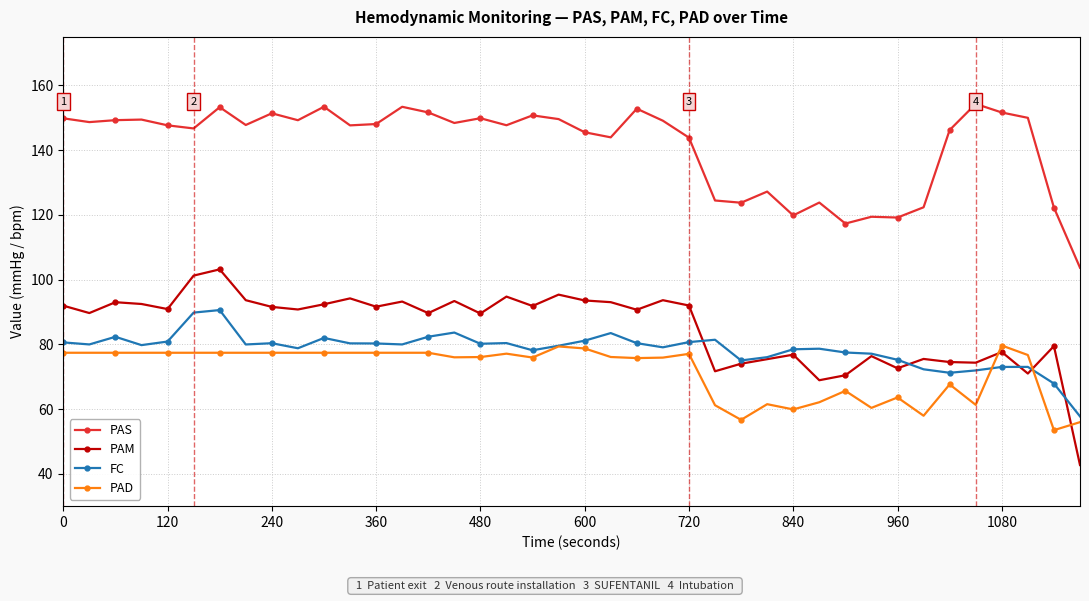

What is the value of the PAM point at the 11th from the left?

92.4